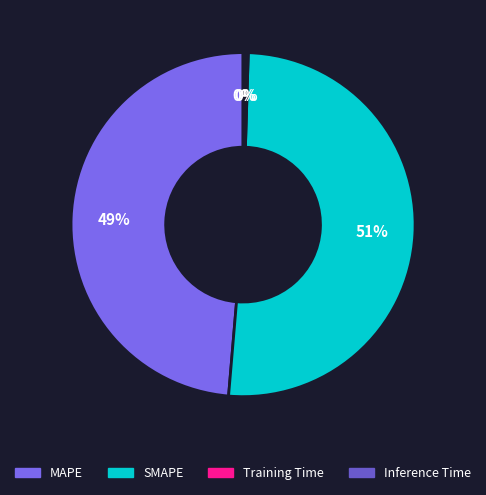

Between MAPE and SMAPE, which is larger?

SMAPE